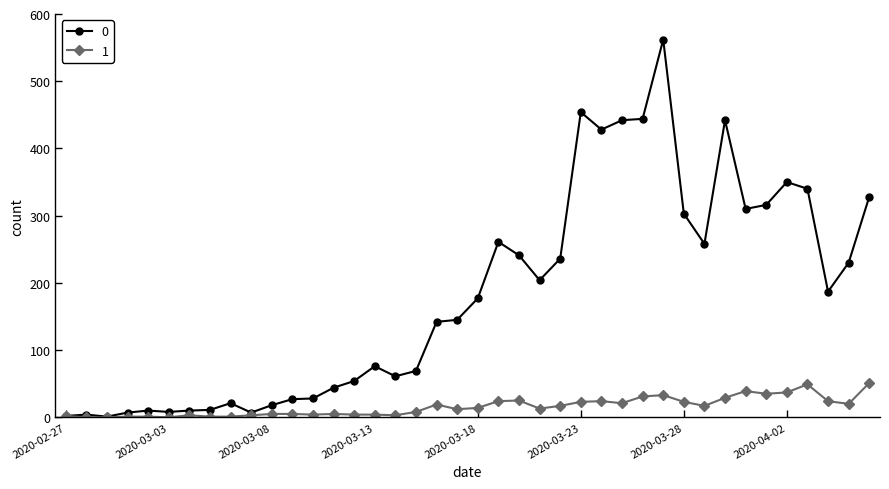

At how many categories does at least one series exceed 117?

22